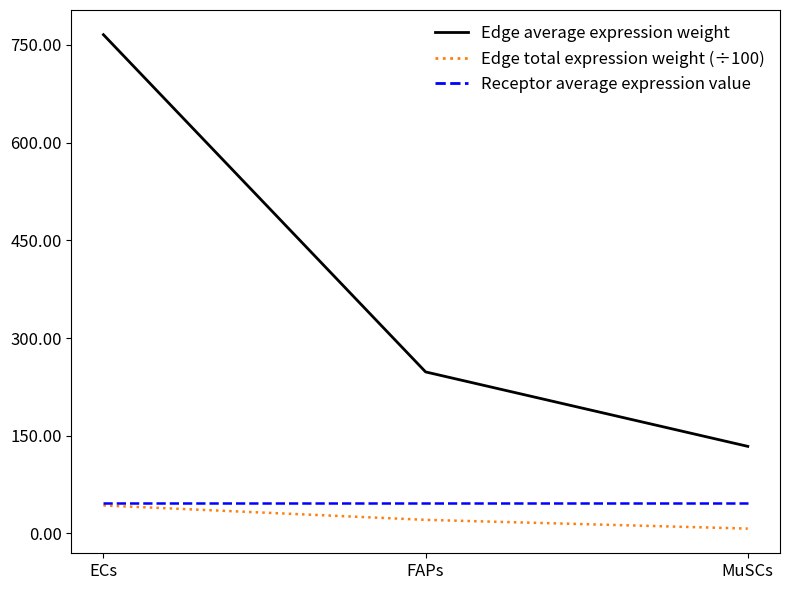

The value of Edge total expression weight (÷100) at FAPs is 20.9. True or false?

True